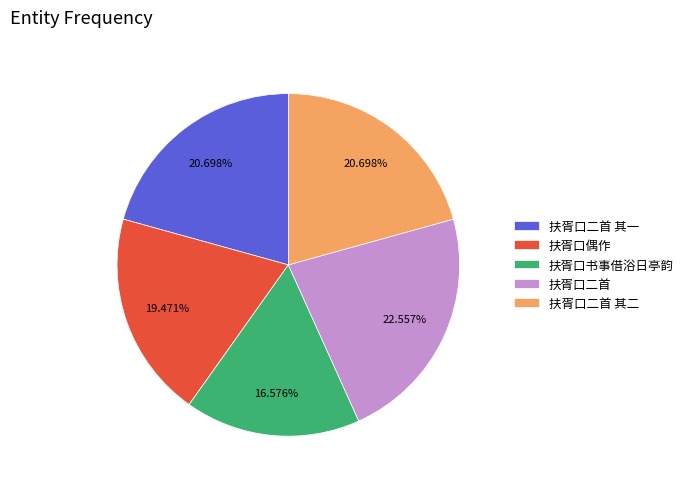

Is 扶胥口二首 其二 the majority of the pie?

No